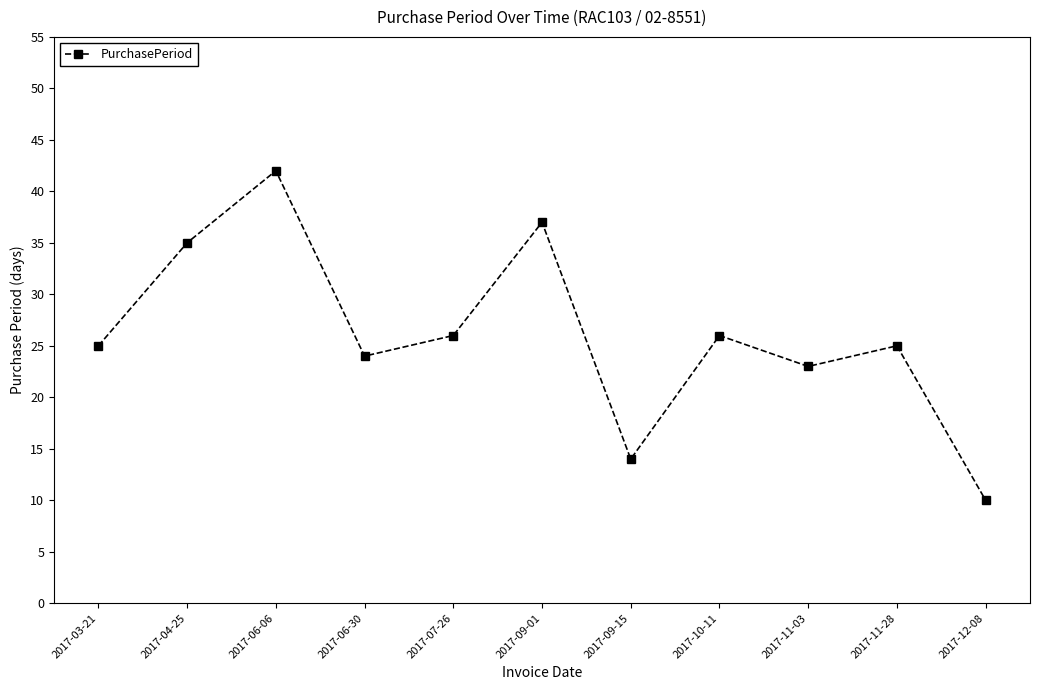

Is it true that the value at 2017-04-25 is 50?

False